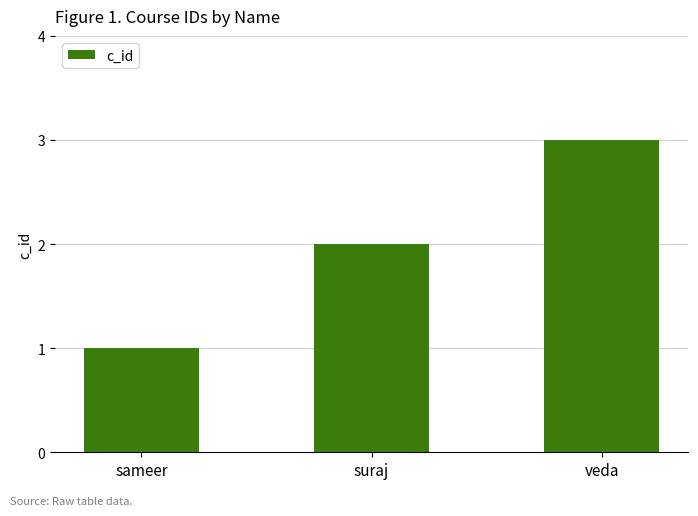

Is it true that the value at suraj is 3?

False